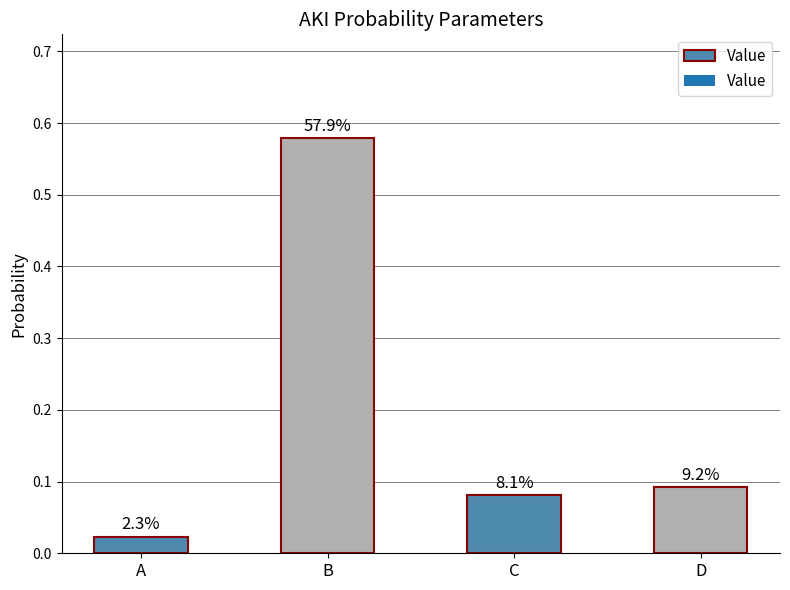

What is the value of the 4th bar from the left?

0.1